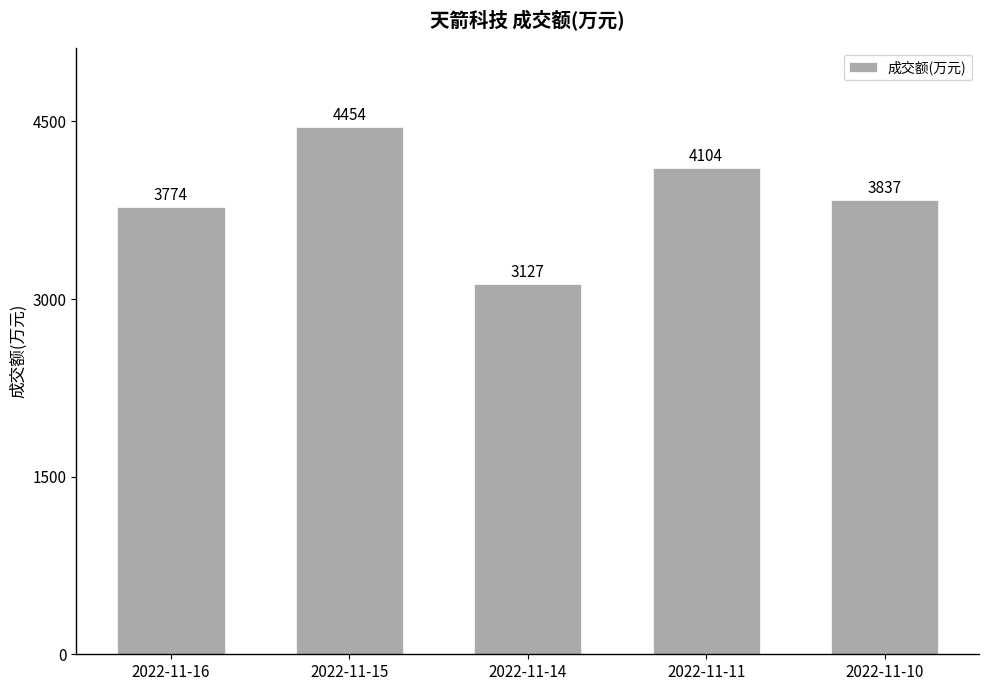

What is the change in value from 2022-11-14 to 2022-11-10?

+710